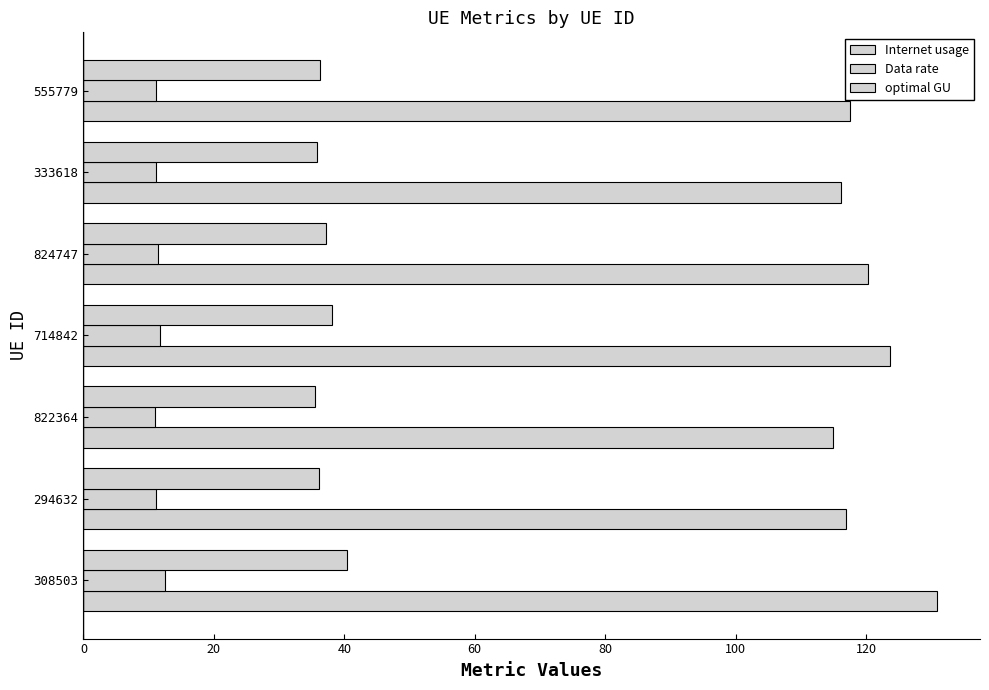

How many distinct data groups are displayed?

3